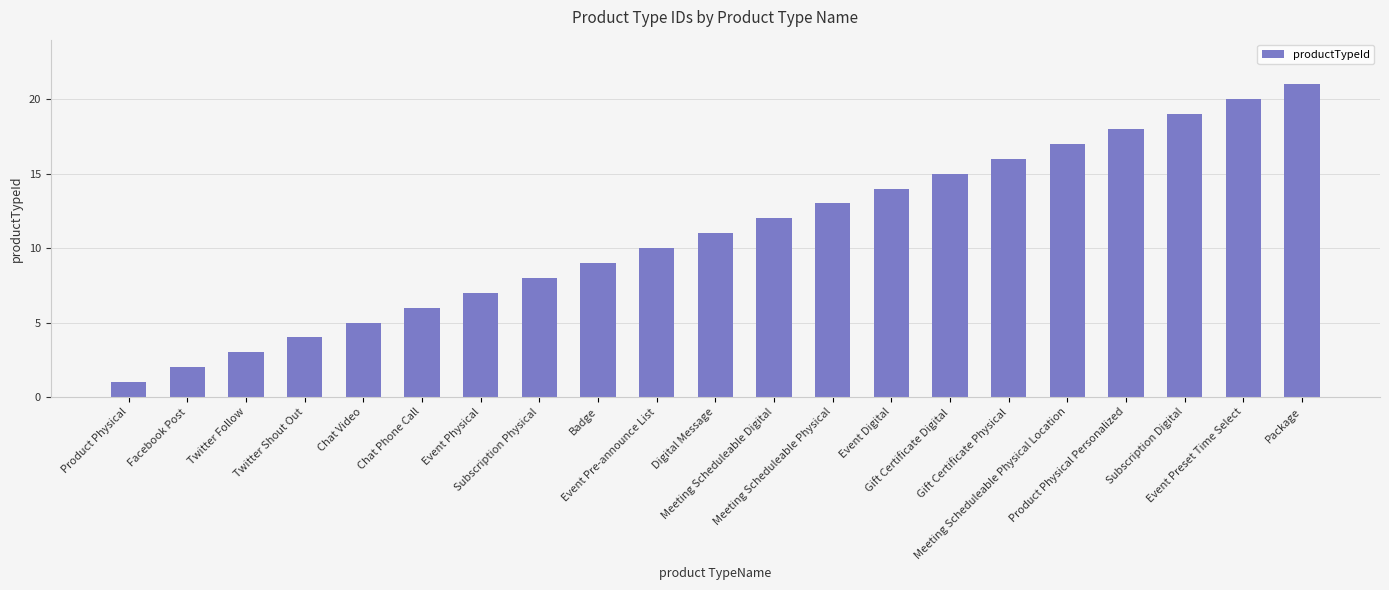

List the labels in order of value, smallest first.

Product Physical, Facebook Post, Twitter Follow, Twitter Shout Out, Chat Video, Chat Phone Call, Event Physical, Subscription Physical, Badge, Event Pre-announce List, Digital Message, Meeting Scheduleable Digital, Meeting Scheduleable Physical, Event Digital, Gift Certificate Digital, Gift Certificate Physical, Meeting Scheduleable Physical Location, Product Physical Personalized, Subscription Digital, Event Preset Time Select, Package